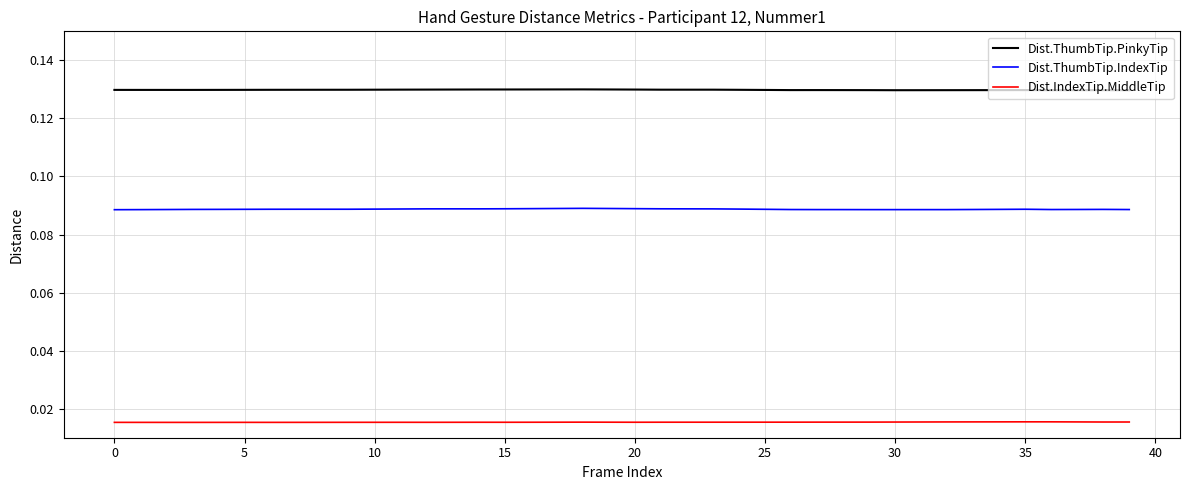

True or false: Dist.IndexTip.MiddleTip and Dist.ThumbTip.IndexTip intersect in this chart.

False